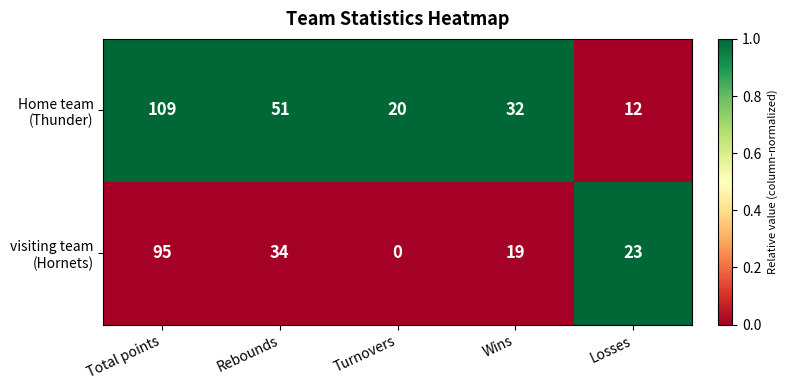

What is the greatest value displayed?

109